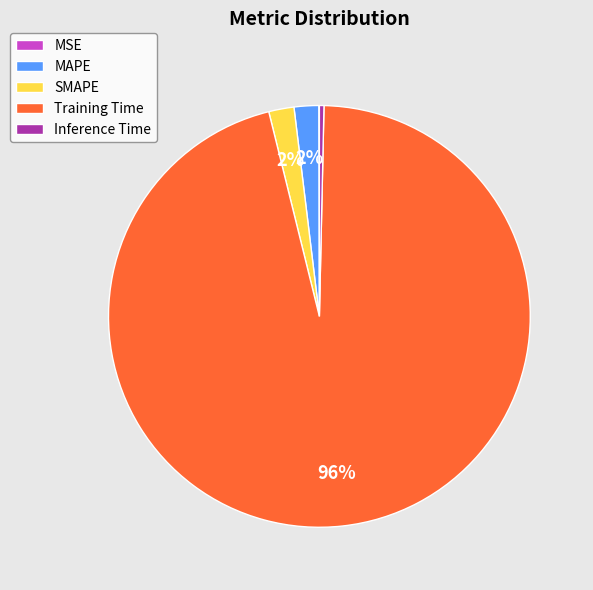

What is the largest slice in the pie chart?

Training Time